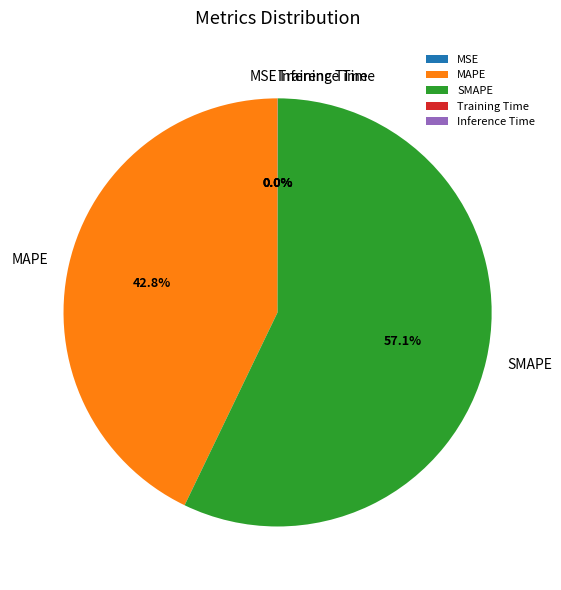

Do MAPE and SMAPE together represent more than half of the pie?

Yes